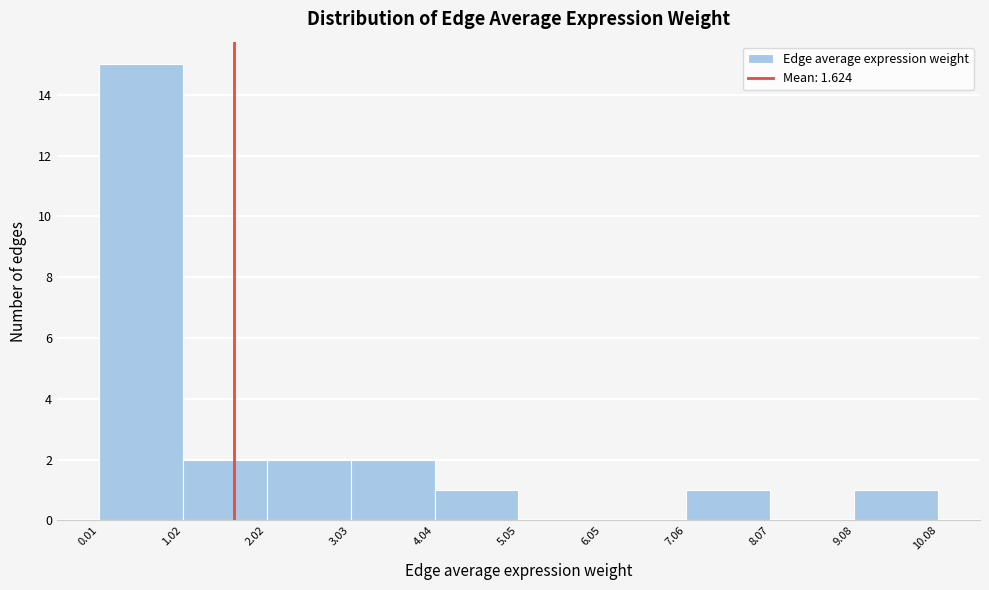

Reading left to right, transcribe this chart: for each bar, give the range it covers on the x-axis and its height. The values are not printed on the chart, so give them approximately, as read against the axis.

0.01 to 1.02: 15
1.02 to 2.02: 2
2.02 to 3.03: 2
3.03 to 4.04: 2
4.04 to 5.05: 1
5.05 to 6.05: 0
6.05 to 7.06: 0
7.06 to 8.07: 1
8.07 to 9.08: 0
9.08 to 10.08: 1